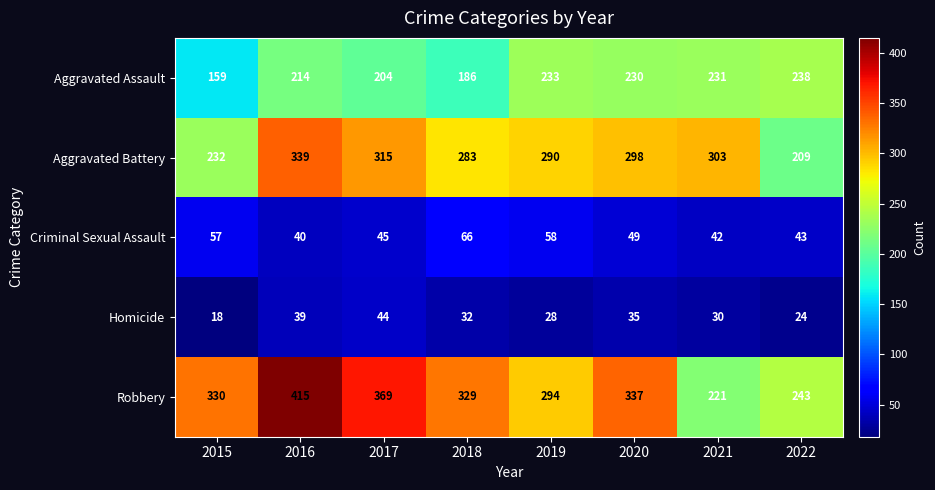

At how many categories does at least one series exceed 42?

8